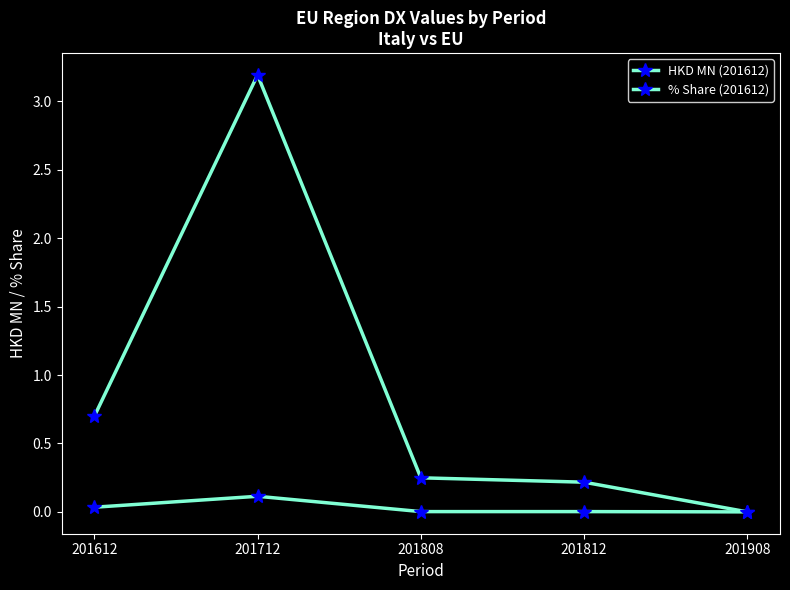

What is the sum of all % Share (201612) values?

4.4